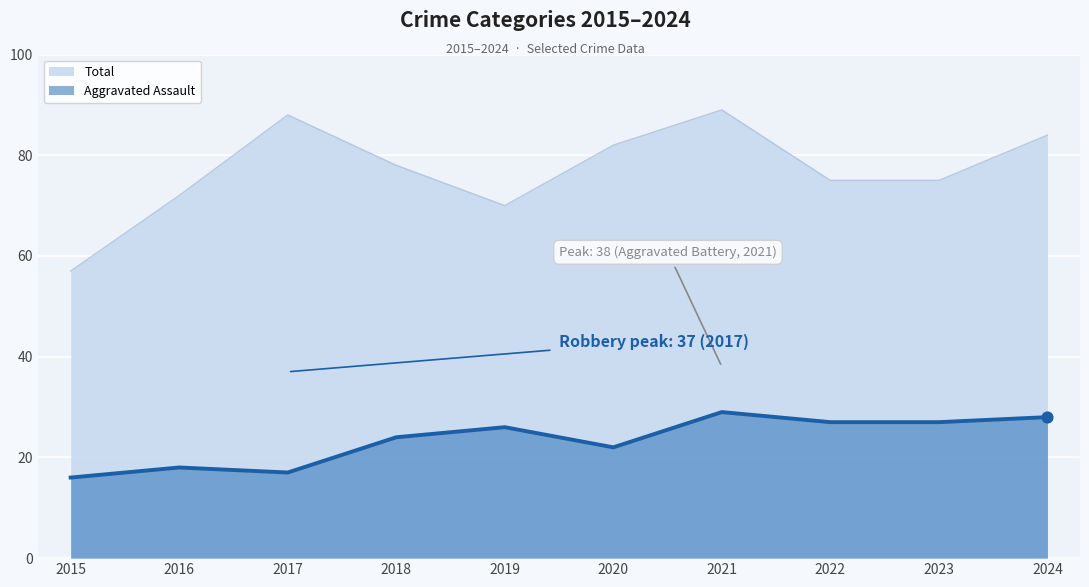

What are all the series names shown in the legend?

Total, Aggravated Assault